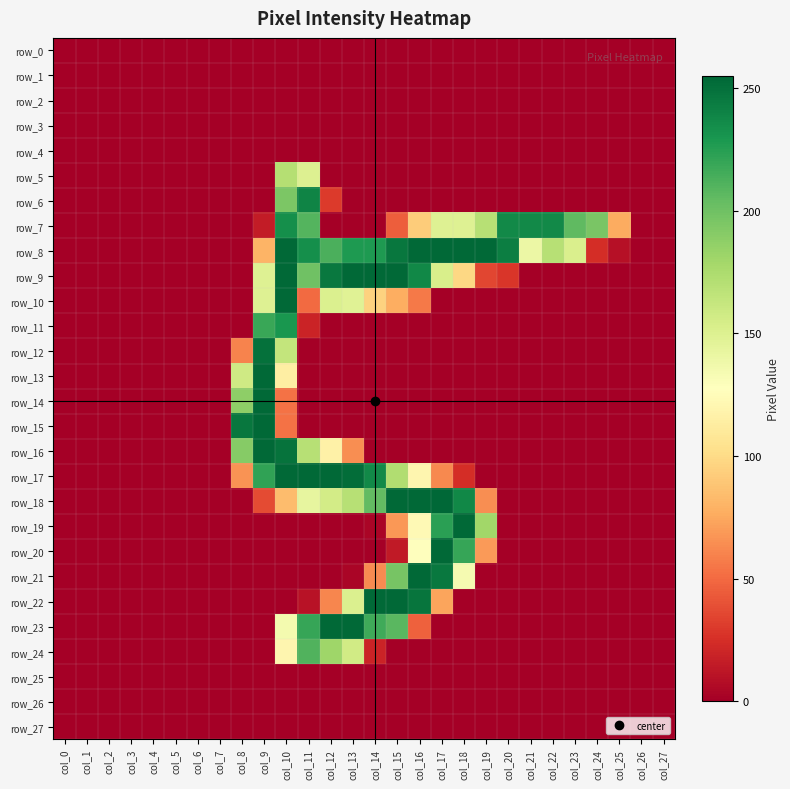

Rank the categories by row_22 value from highest to lowest.

col_14, col_15, col_16, col_13, col_17, col_12, col_11, col_0, col_1, col_2, col_3, col_4, col_5, col_6, col_7, col_8, col_9, col_10, col_18, col_19, col_20, col_21, col_22, col_23, col_24, col_25, col_26, col_27